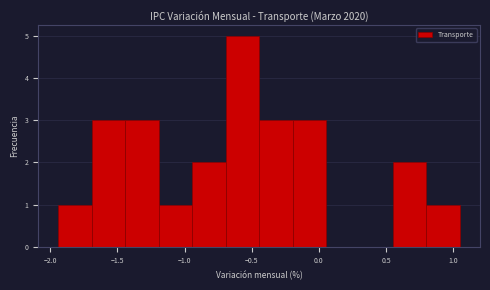

Which range on the x-axis has the tallest bar?

-0.70 to -0.45